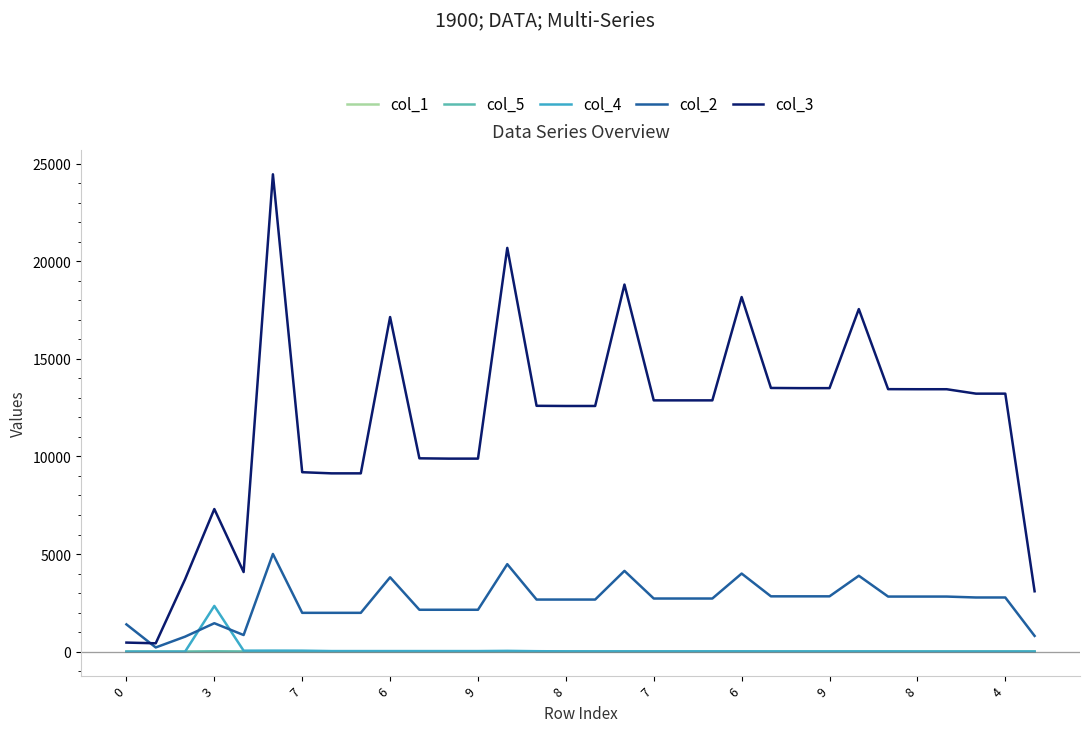

Which series has the largest total across all categories?

col_3